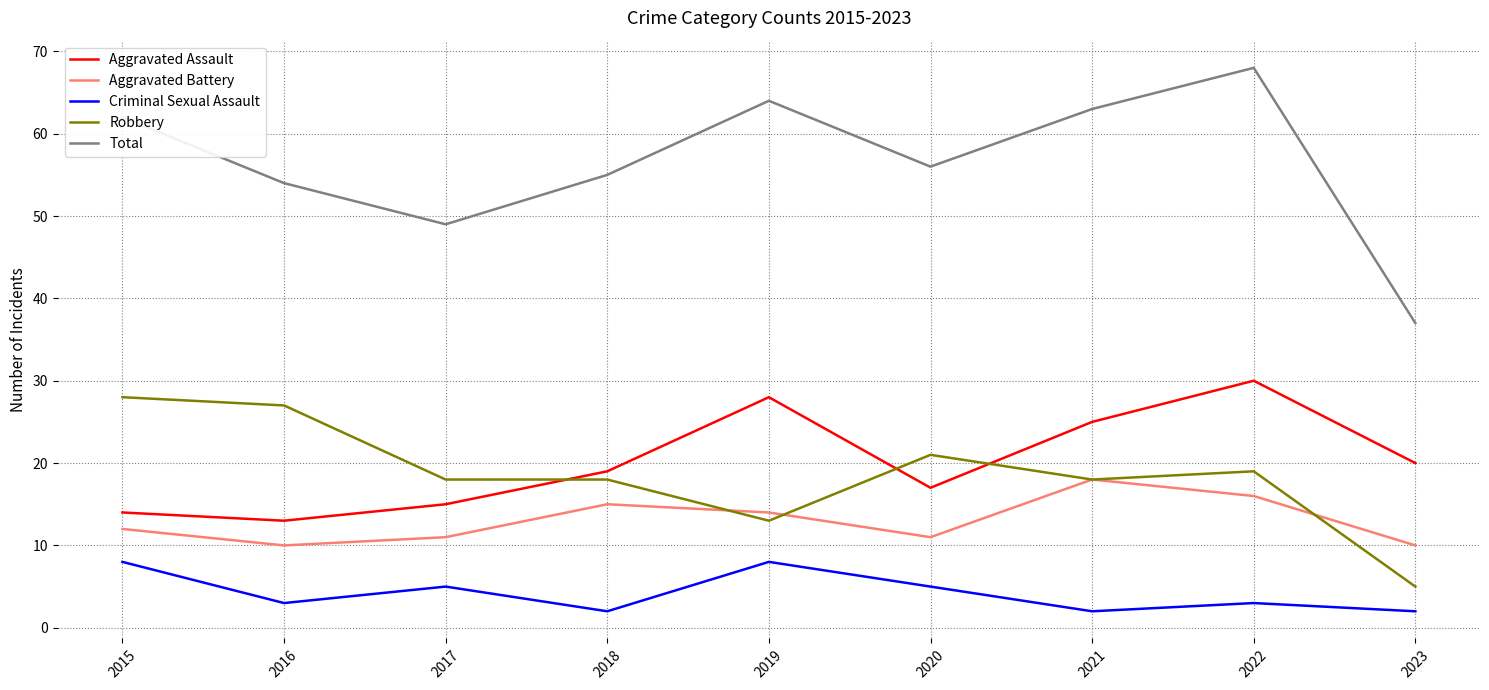

What is the difference between the highest and lowest values at 2021?

61